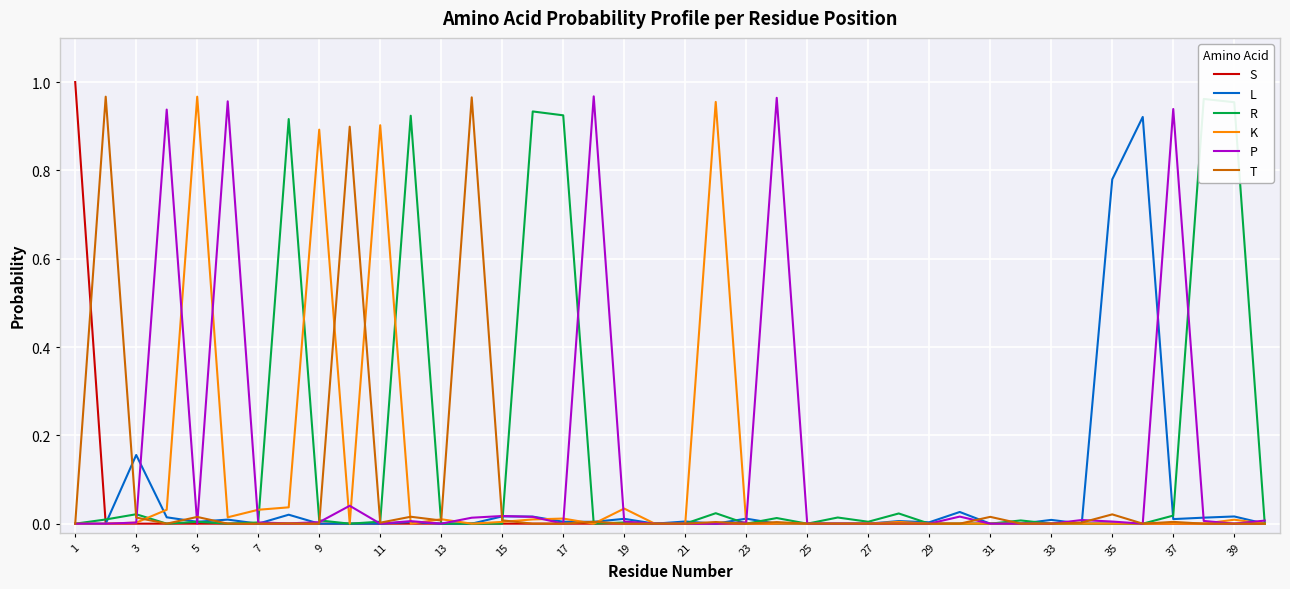

Which series ends up on top after the final intersection of T and R?

R